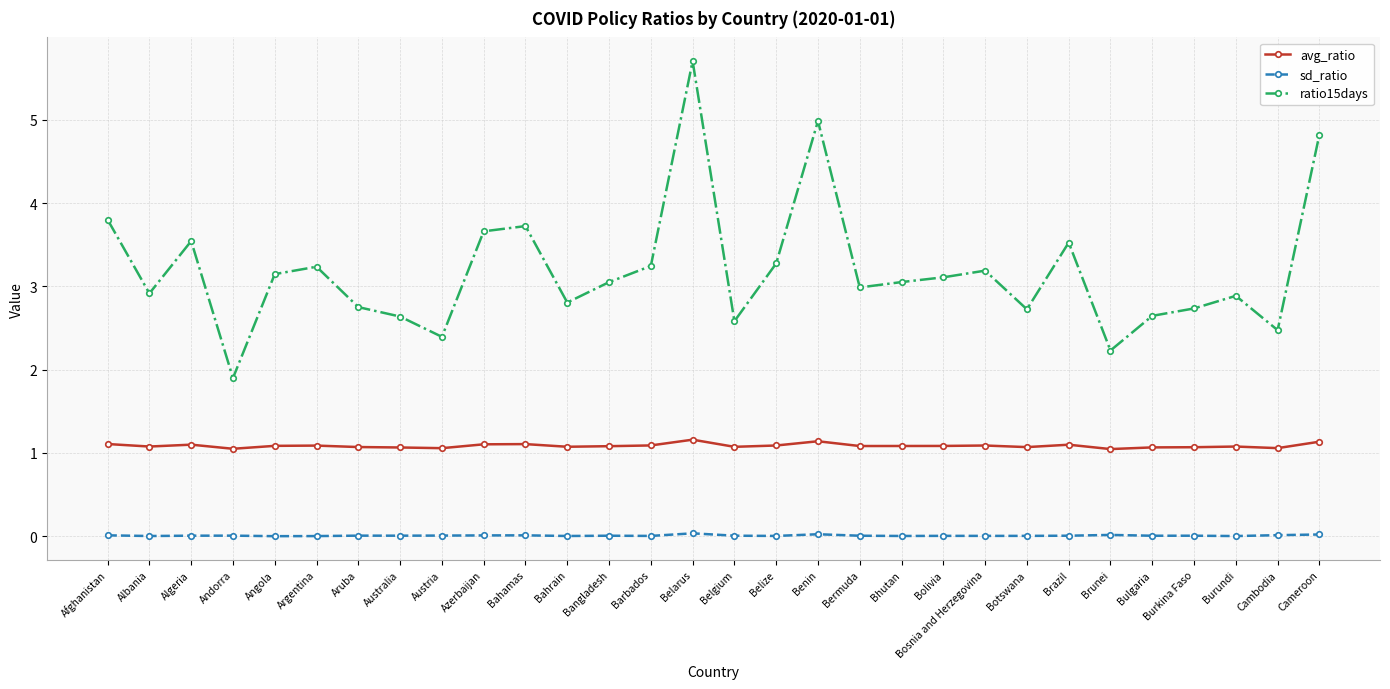

Is this an area chart (filled region under the line)?

No